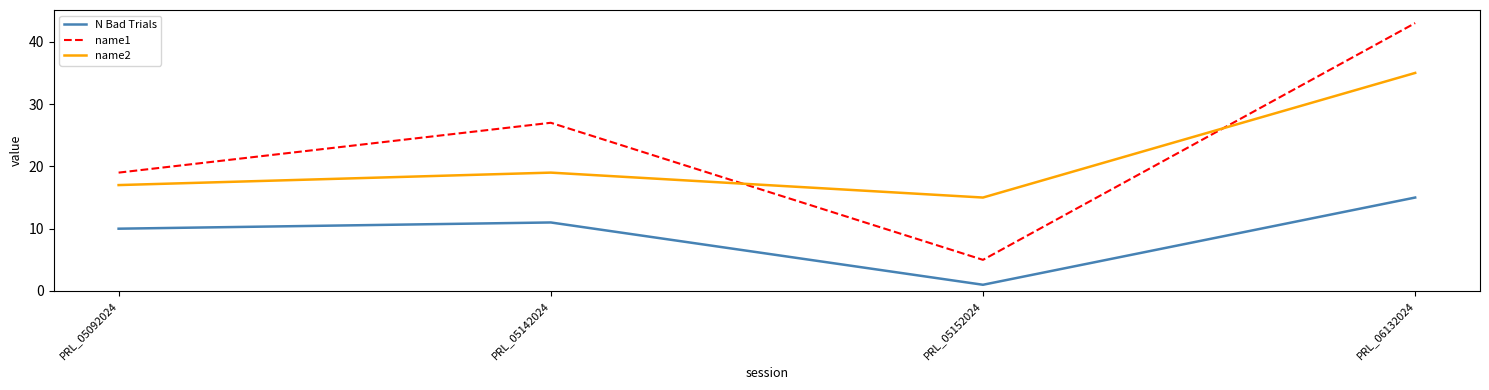

How many values in the N Bad Trials series are below 11?

2